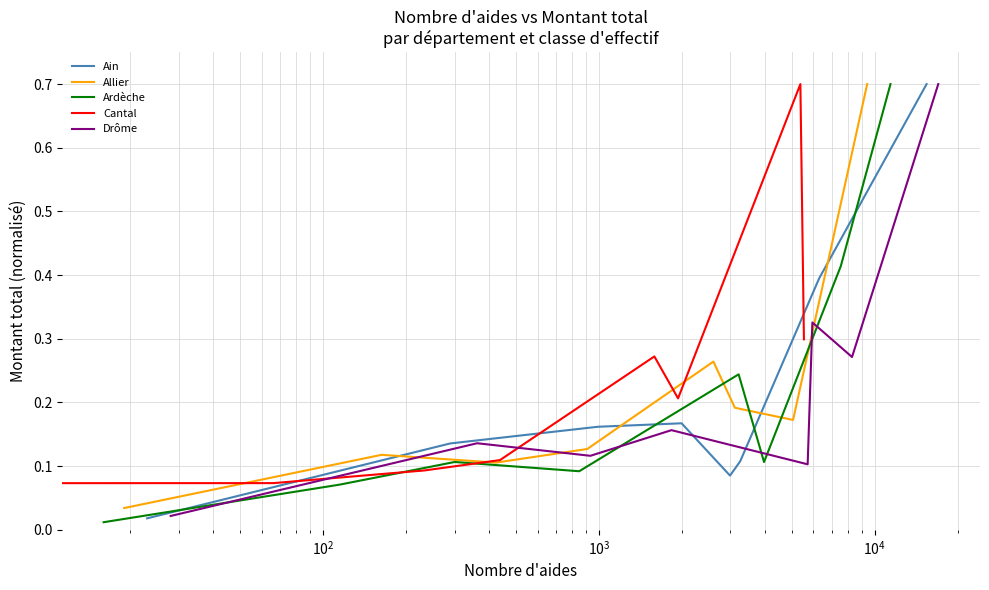

What is the highest value of the Ardèche series?

0.7